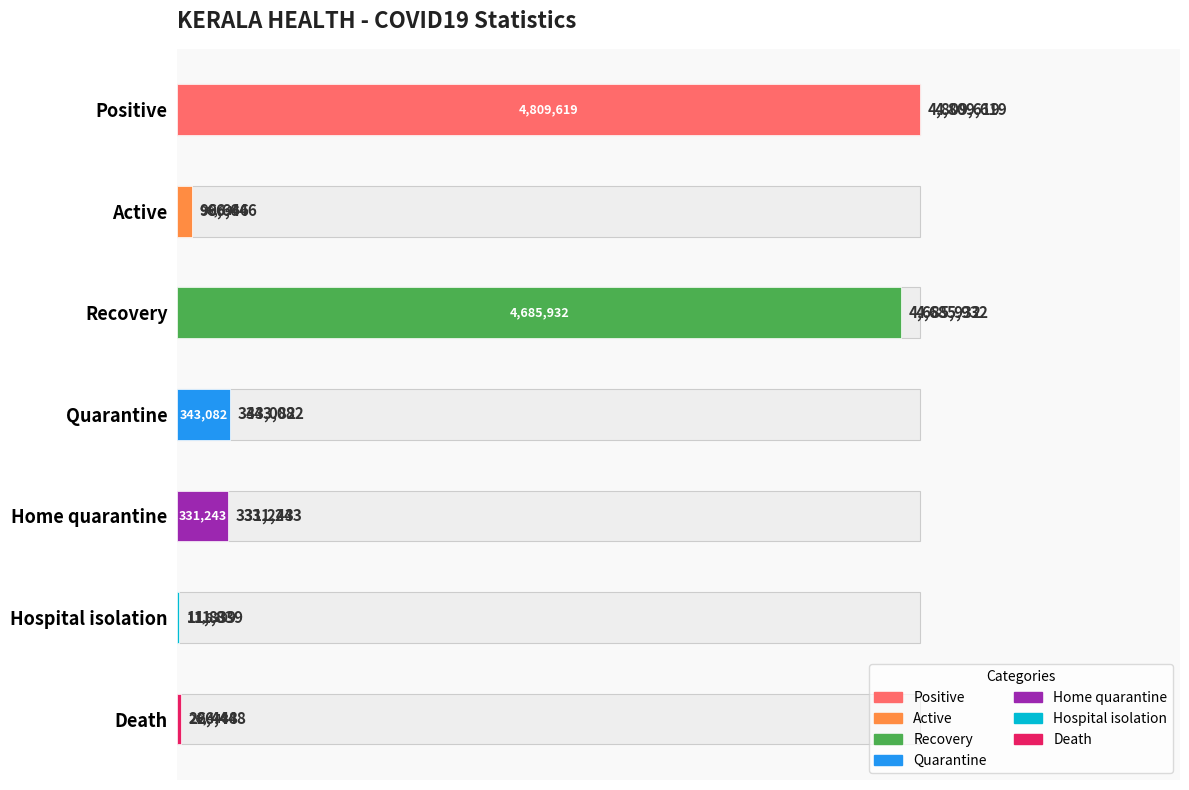

What is the average value?

1472116